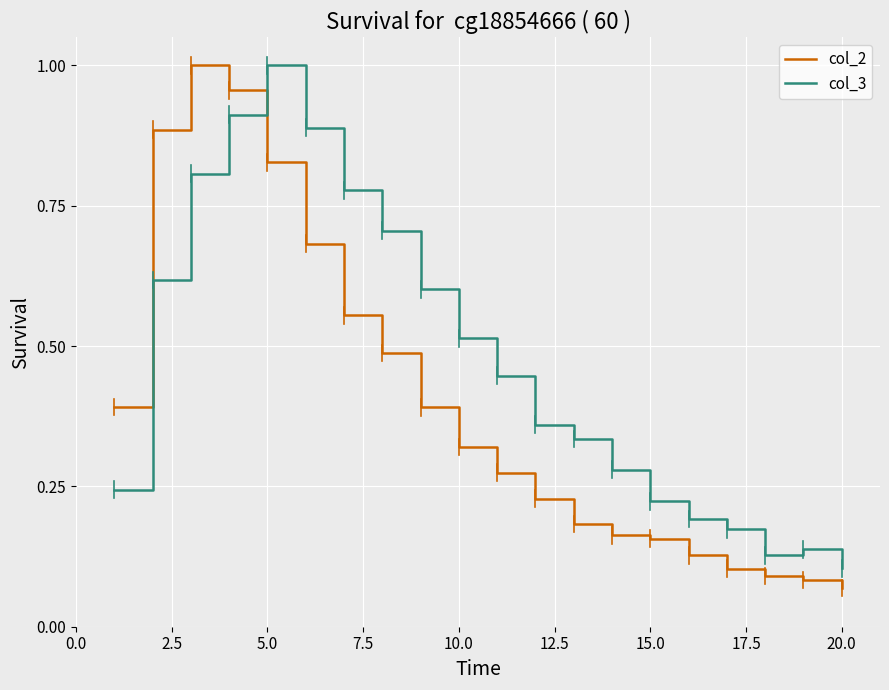

Does the chart display data point markers on the line(s)?

No